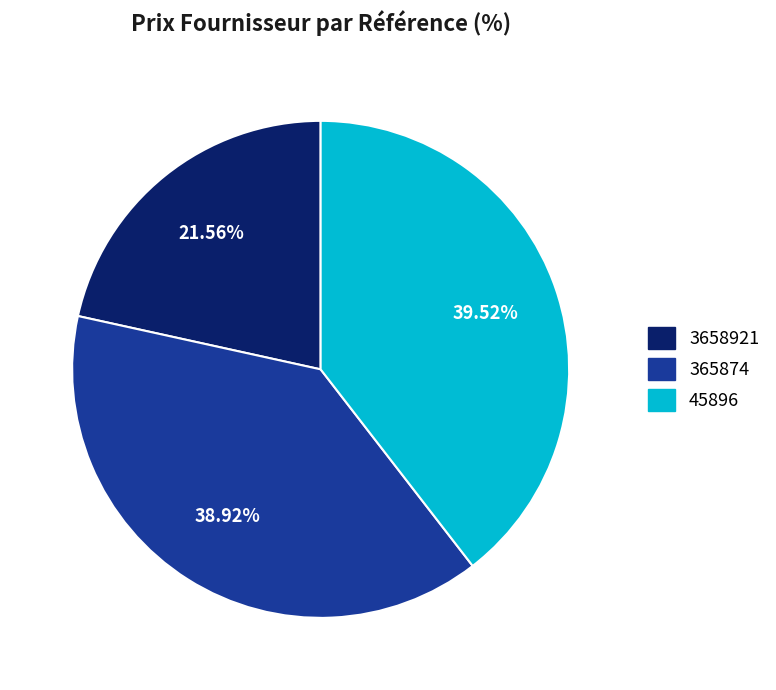

To the nearest percent, what is the average slice percentage?

33%